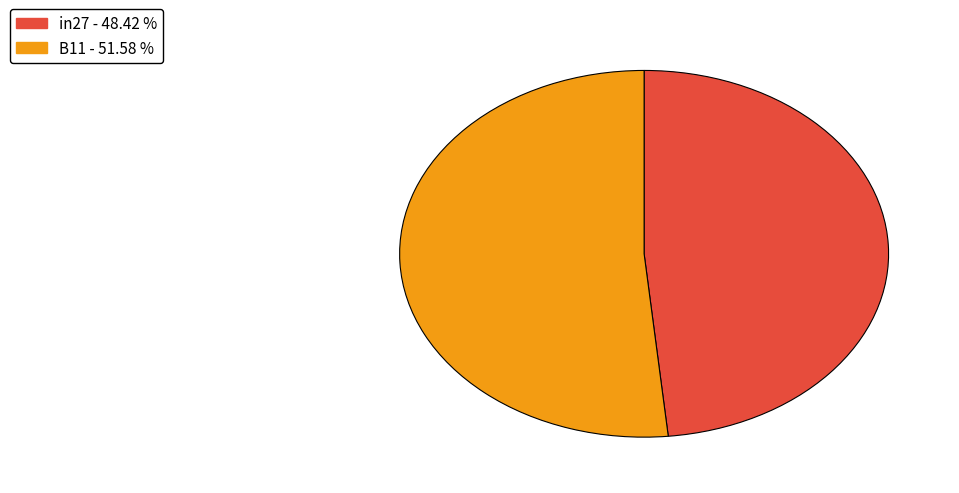

Count the number of slices in the pie.

2